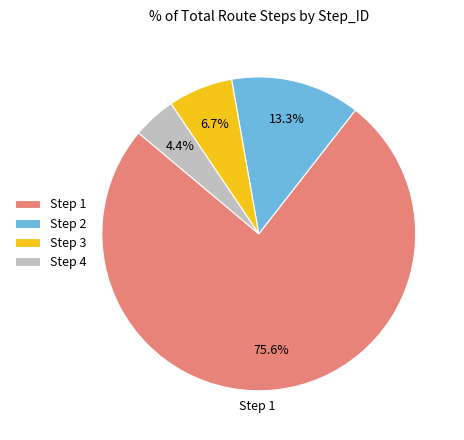

Which slice is the smallest?

Step 4